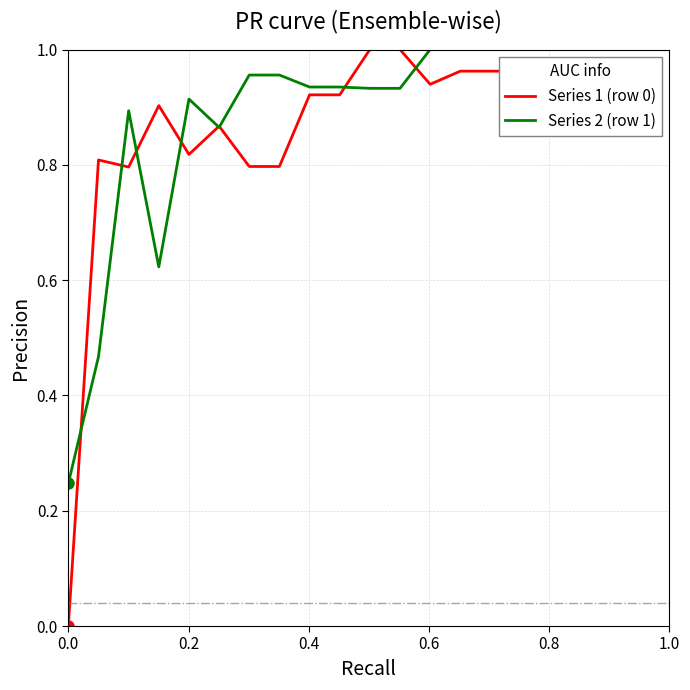

Which series has the largest range (max minus min)?

Series 1 (row 0)